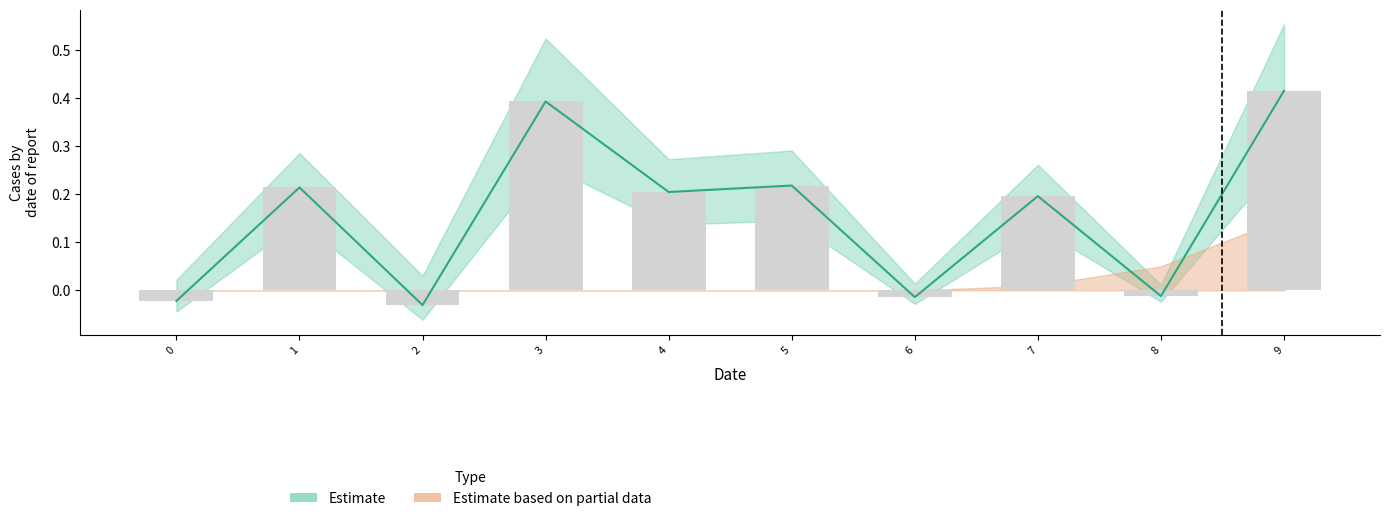

What is the highest value of the lower_bound series?

0.3